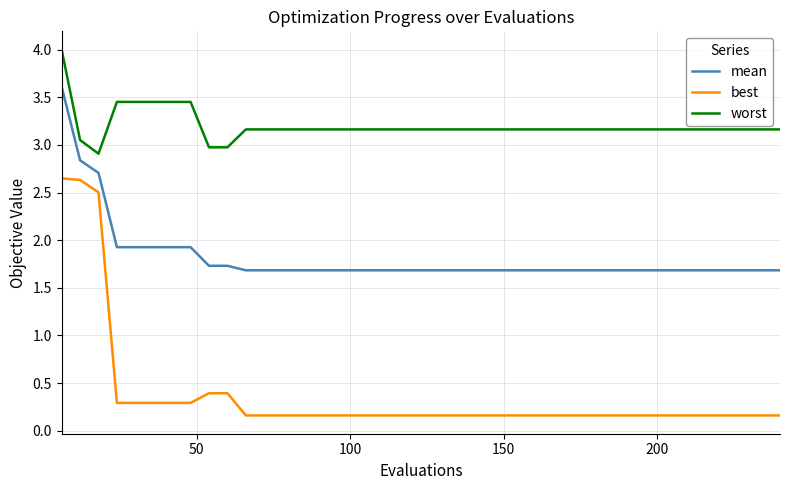

Which series has the widest spread of values?

best